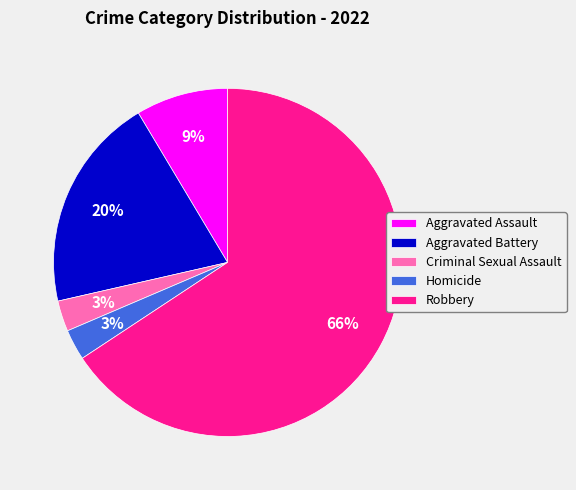

What is the largest slice in the pie chart?

Robbery